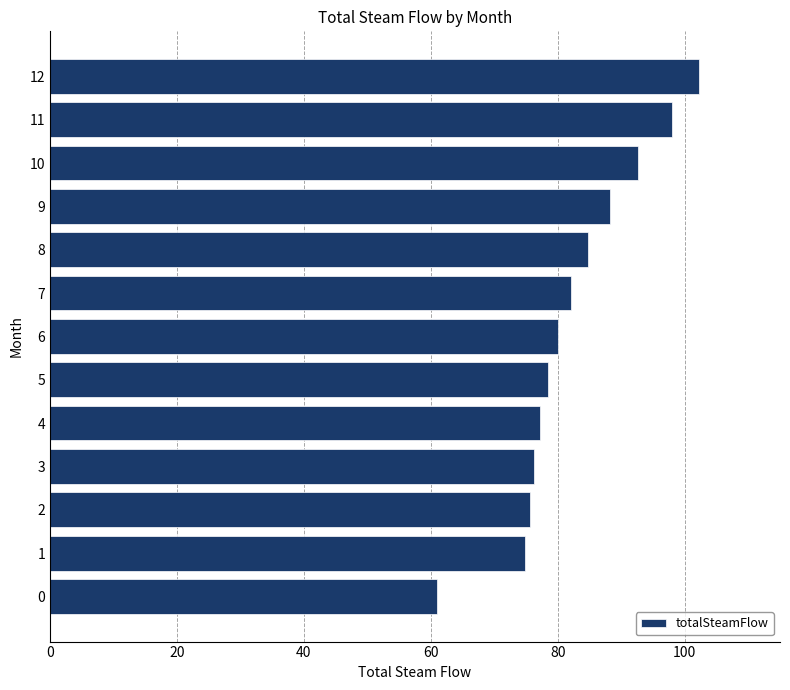

What is the average value?

82.4